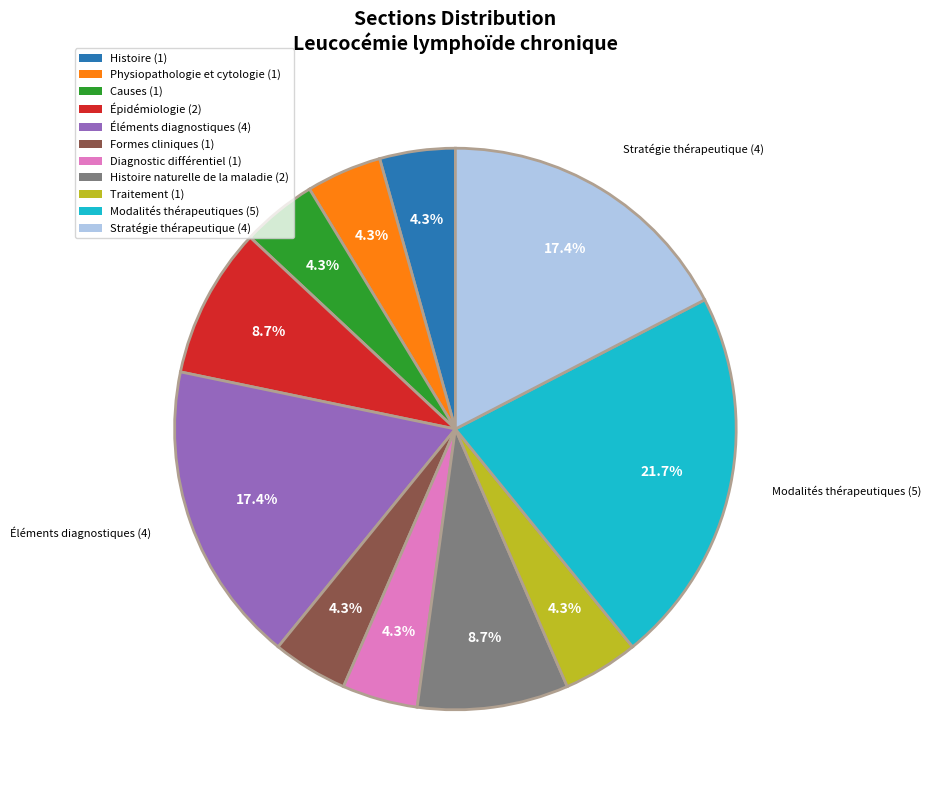

What is the largest slice in the pie chart?

Modalités thérapeutiques (5)